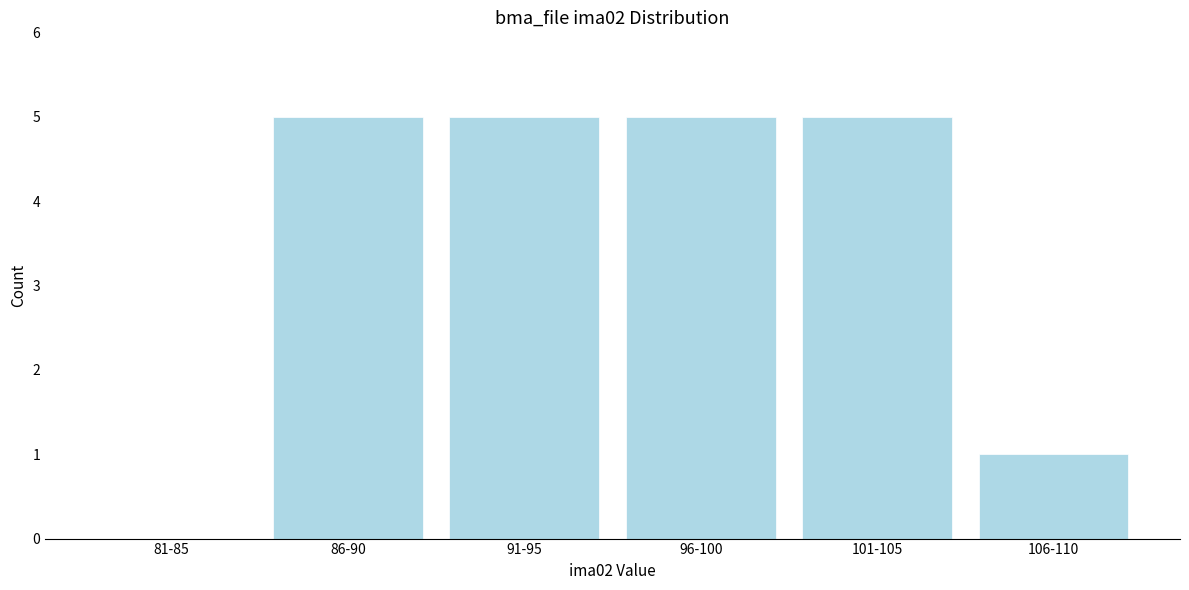

Reading right to left, transcribe all the data shown in this chart.

106-110=1	101-105=5	96-100=5	91-95=5	86-90=5	81-85=0